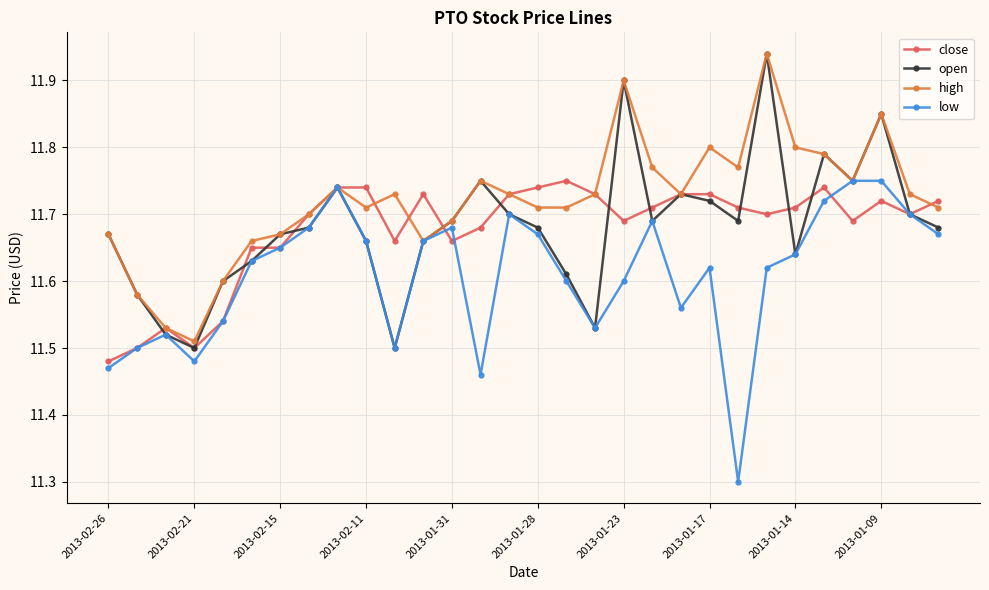

At how many categories does at least one series exceed 11?

30